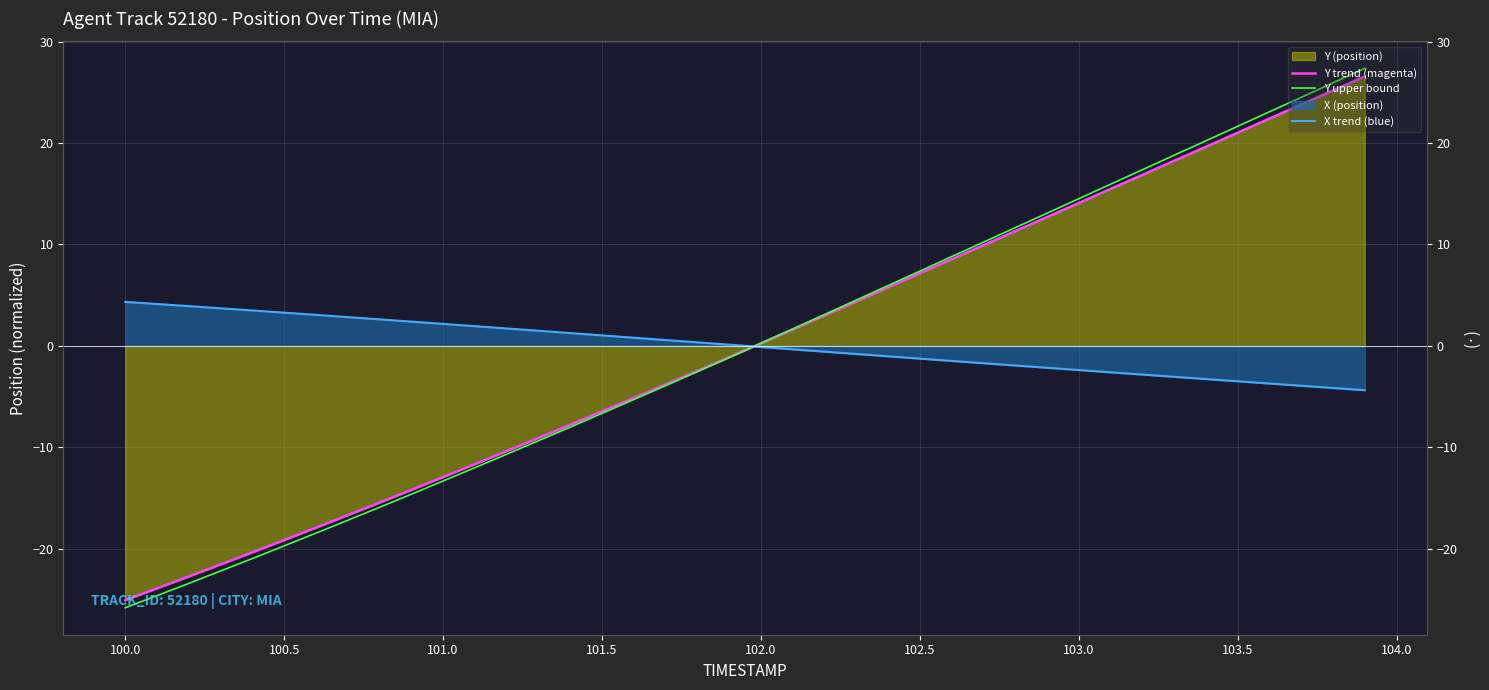

Reading left to right, what are all the values shown in this chart?

Y trend (magenta): -25.1	-23.9	-22.7	-21.5	-20.4	-19.1	-17.9	-16.7	-15.5	-14.2	-12.9	-11.7	-10.4	-9.1	-7.8	-6.5	-5.1	-3.8	-2.5	-1.1	0.2	1.6	3.0	4.4	5.8	7.1	8.5	9.9	11.3	12.7	14.1	15.5	16.8	18.2	19.6	21.0	22.4	23.8	25.2	26.6
Y upper bound: -25.8	-24.6	-23.4	-22.2	-21.0	-19.7	-18.5	-17.2	-15.9	-14.6	-13.3	-12.0	-10.7	-9.4	-8.0	-6.7	-5.3	-3.9	-2.5	-1.2	0.3	1.7	3.1	4.5	5.9	7.4	8.8	10.2	11.6	13.1	14.5	15.9	17.4	18.8	20.2	21.6	23.1	24.5	25.9	27.4
X trend (blue): 4.3	4.1	3.9	3.7	3.5	3.3	3.1	2.8	2.6	2.4	2.2	1.9	1.7	1.5	1.3	1.0	0.8	0.6	0.3	0.1	-0.1	-0.3	-0.6	-0.8	-1.0	-1.3	-1.5	-1.7	-1.9	-2.2	-2.4	-2.6	-2.8	-3.0	-3.3	-3.5	-3.7	-3.9	-4.2	-4.4